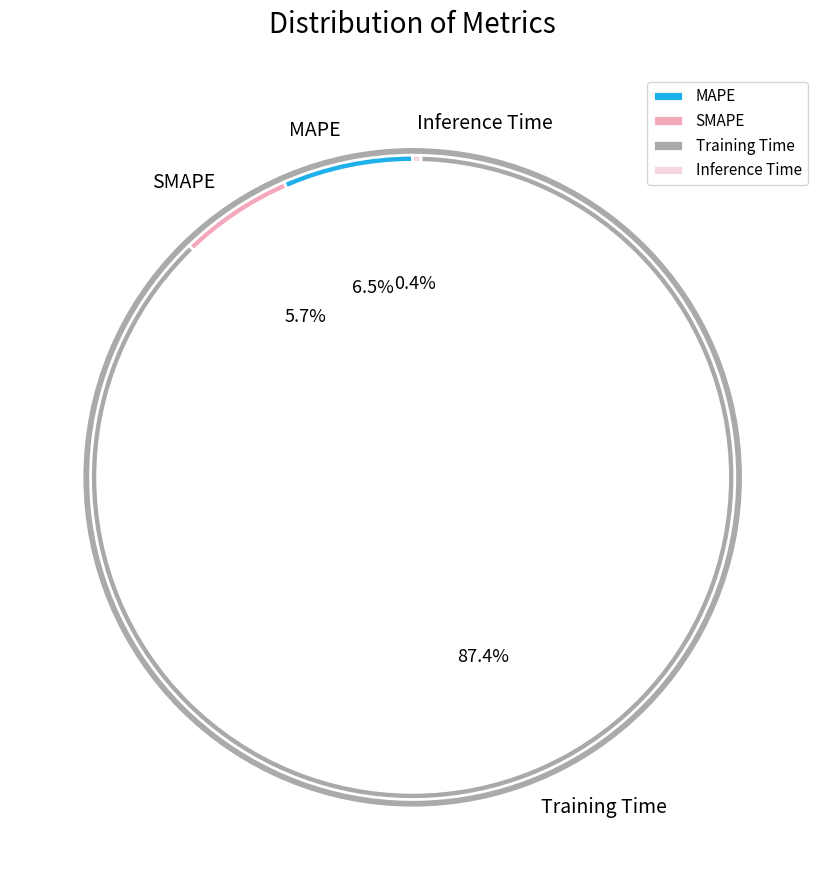

Is it true that Inference Time is 1% of the pie?

False